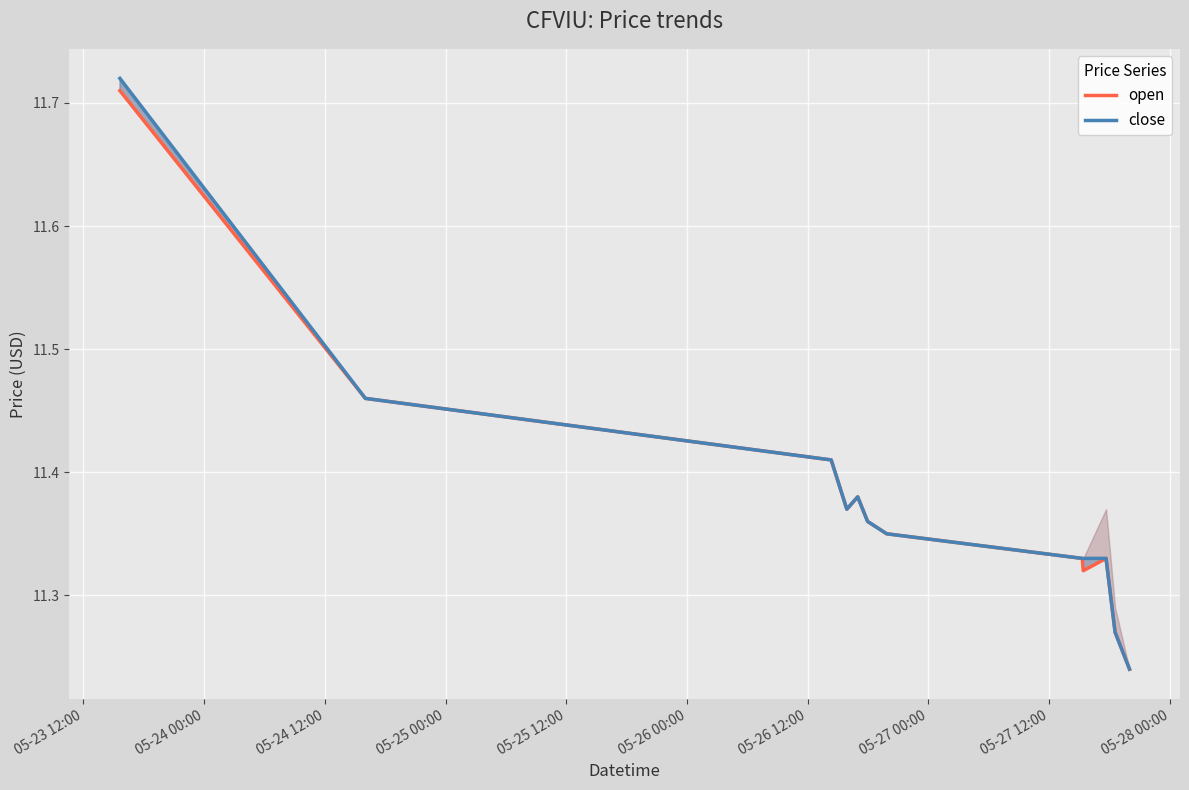

What is the average value of the open series?

11.4